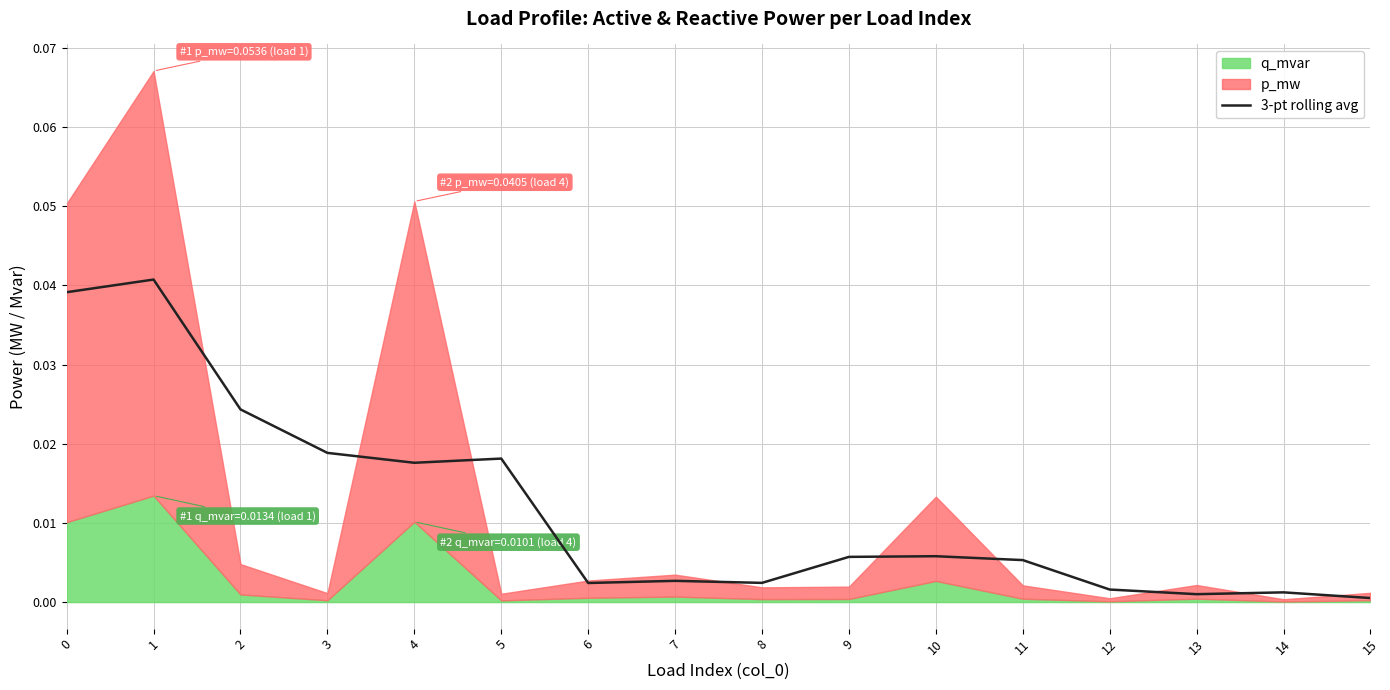

How many lines are shown in the chart?

1